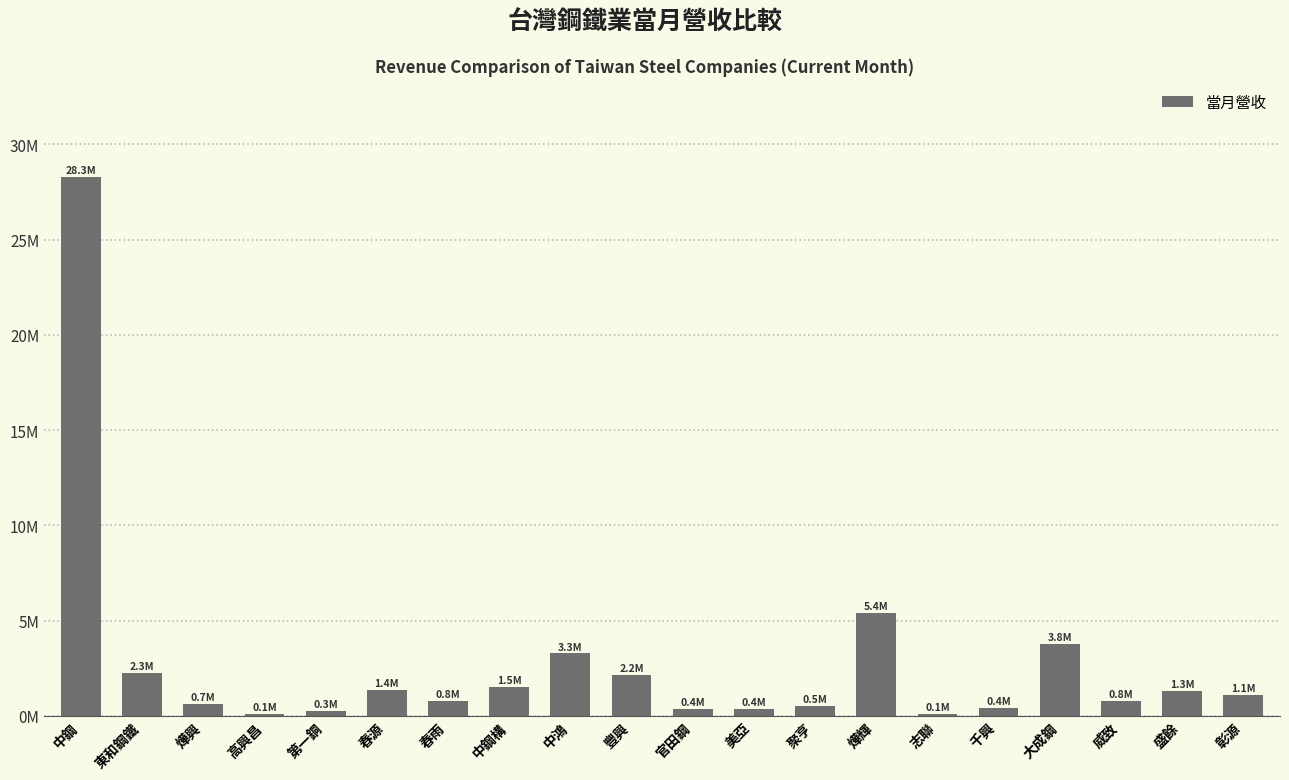

What is the change in value from 高興昌 to 官田鋼?

+257979